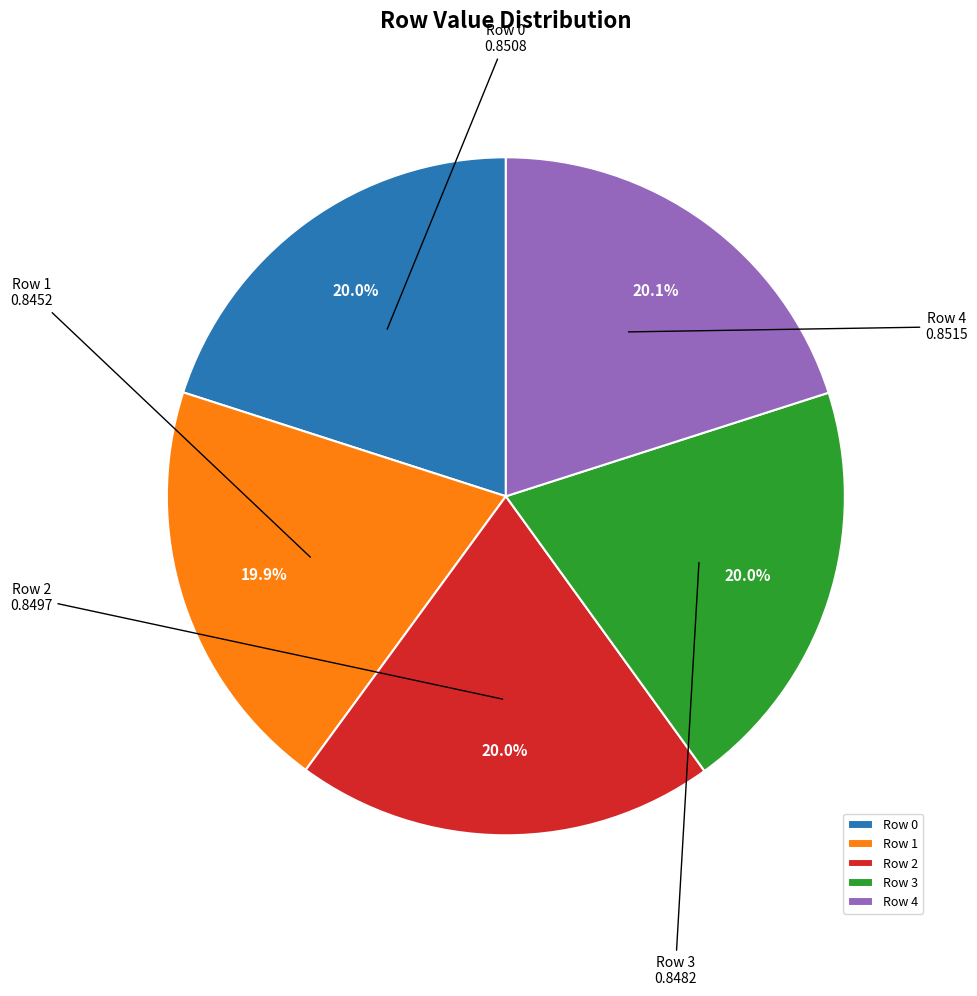

Does Row 3 account for over 50% of the chart?

No